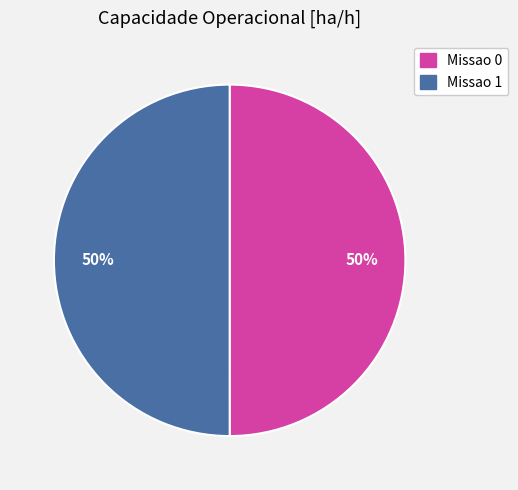

Is the sum of Missao 1 and Missao 0 greater than half?

Yes